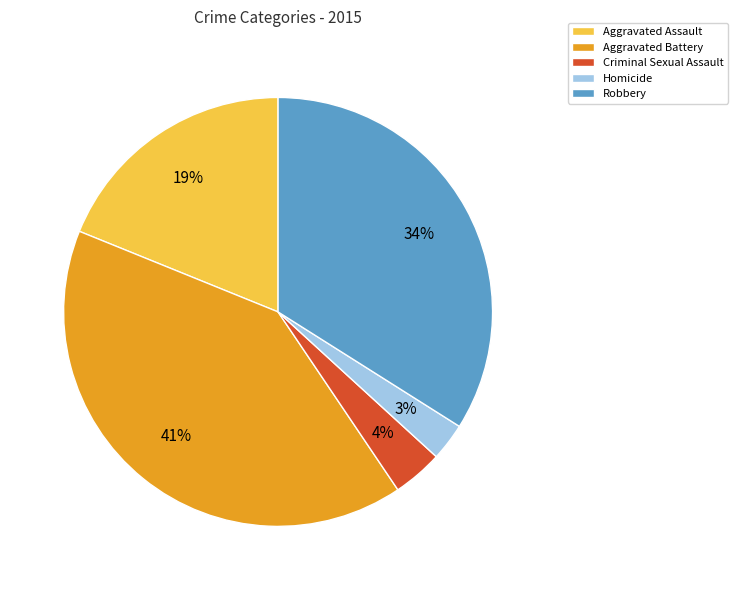

Rank the categories by value from highest to lowest.

Aggravated Battery, Robbery, Aggravated Assault, Criminal Sexual Assault, Homicide